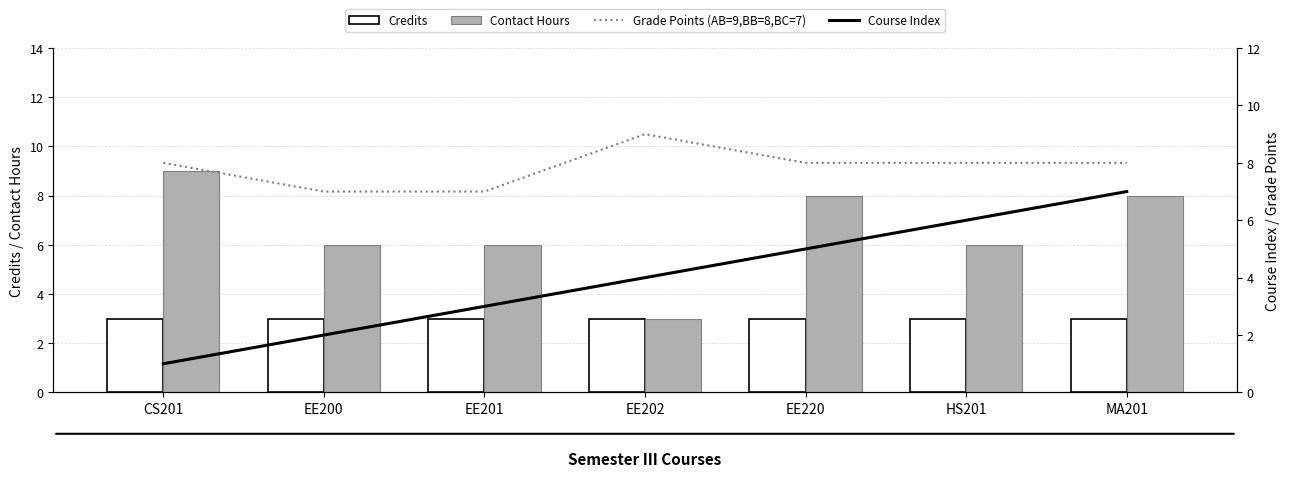

What is the total value across all series at EE220?

24